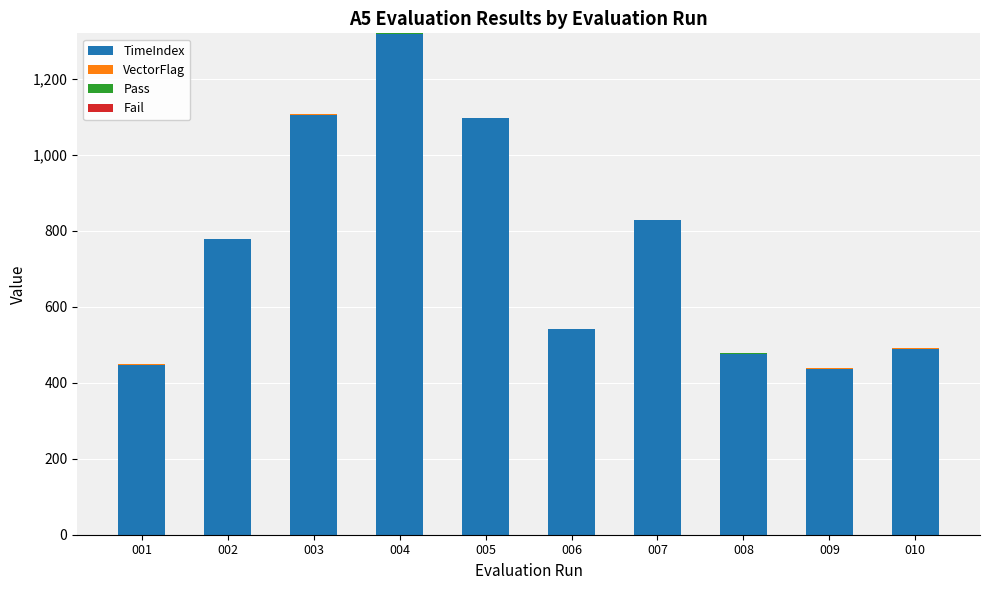

At which category is the sum across all series the highest?

004